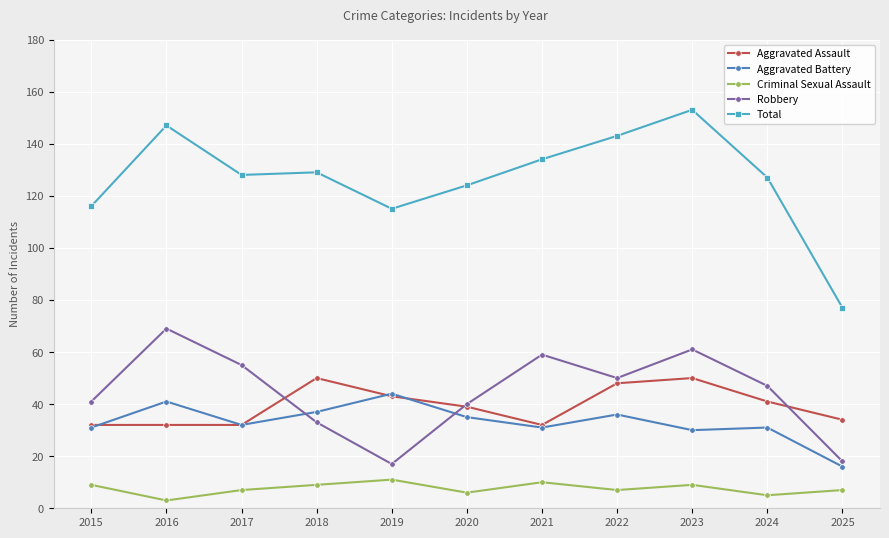

How many categories are shown in the chart?

11